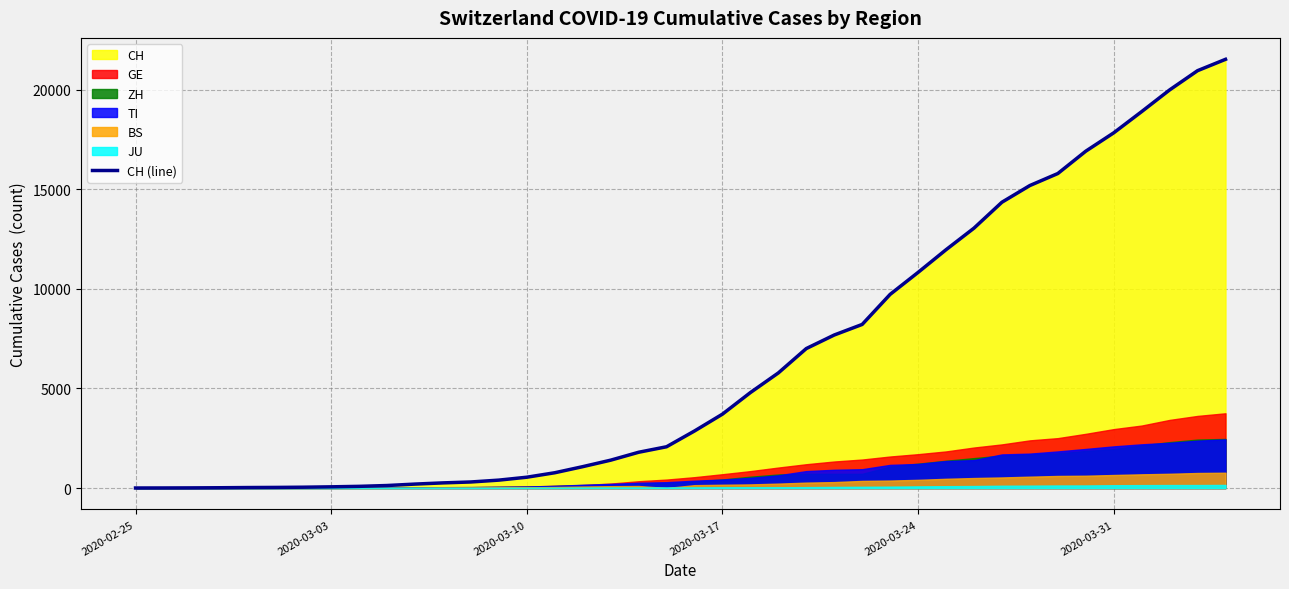

What is the highest value of the CH (line) series?

21535